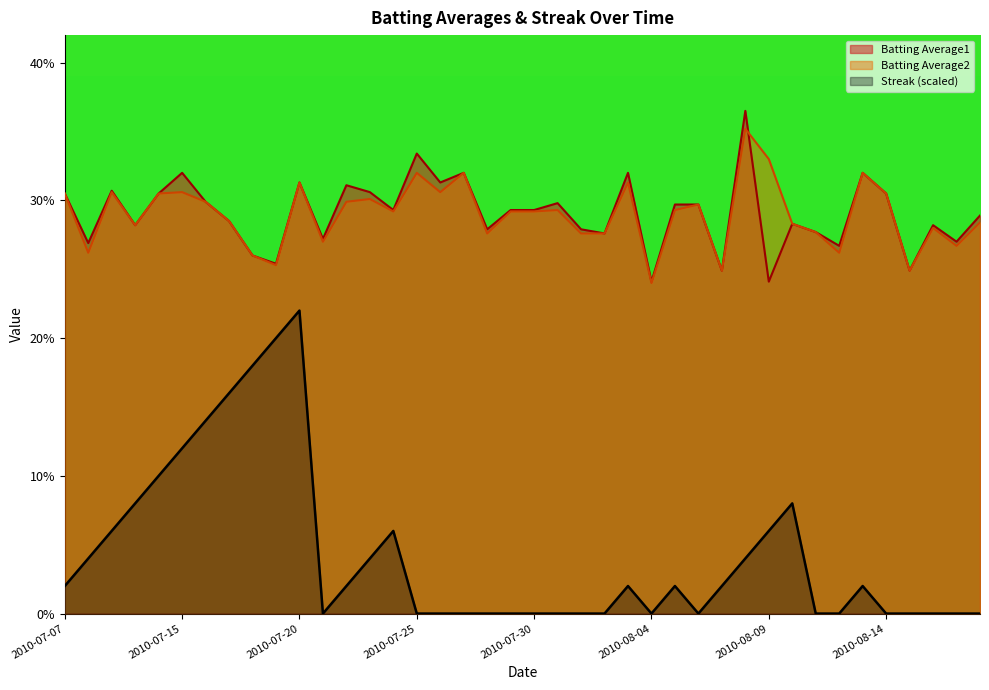

Which series has the widest spread of values?

Streak (scaled)